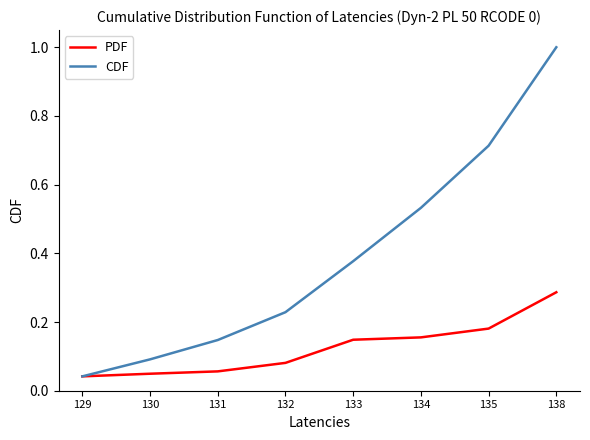

Which series has the largest total across all categories?

CDF